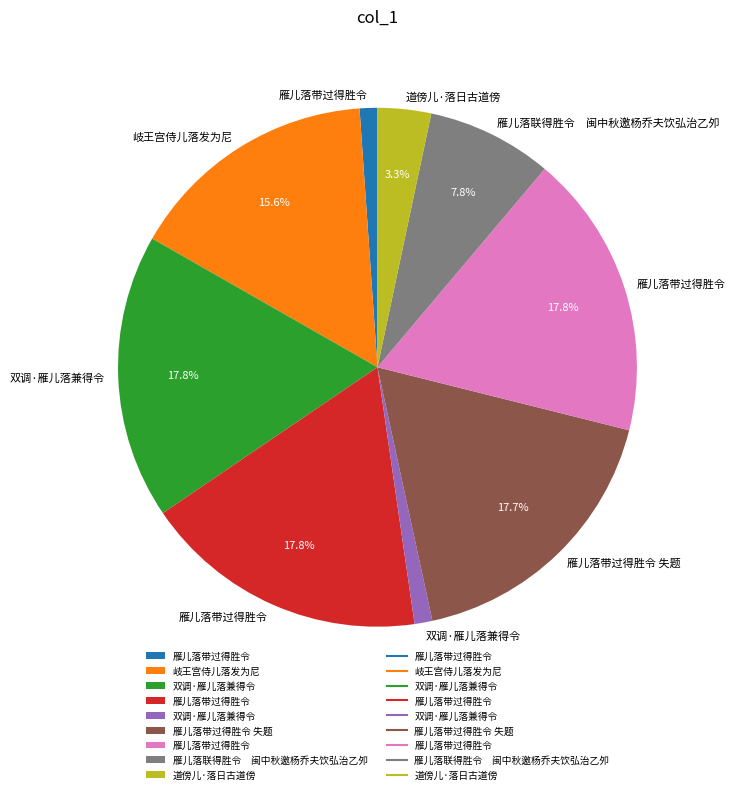

Is there any slice that represents more than half of the pie?

No